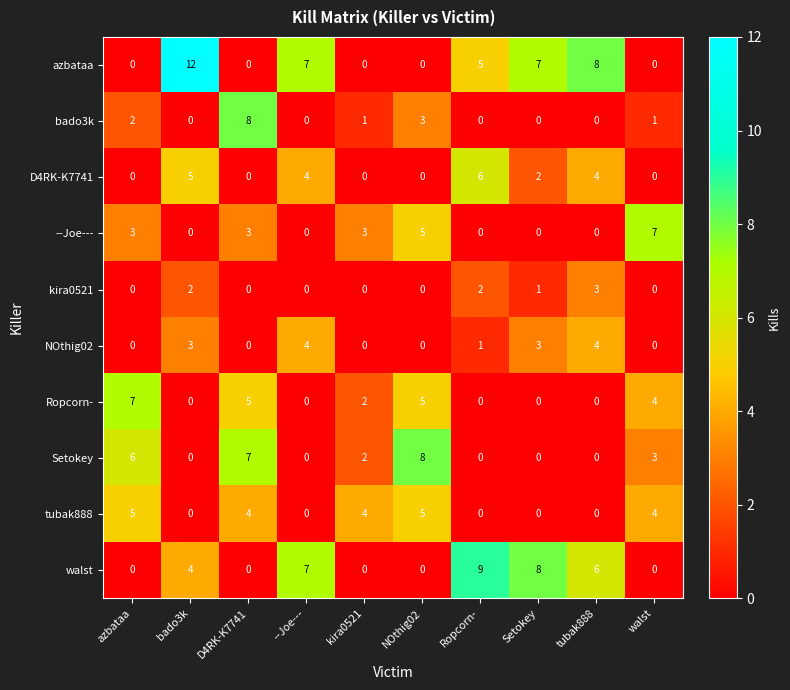

Between bado3k and --Joe---, which series saw the biggest shift?

azbataa